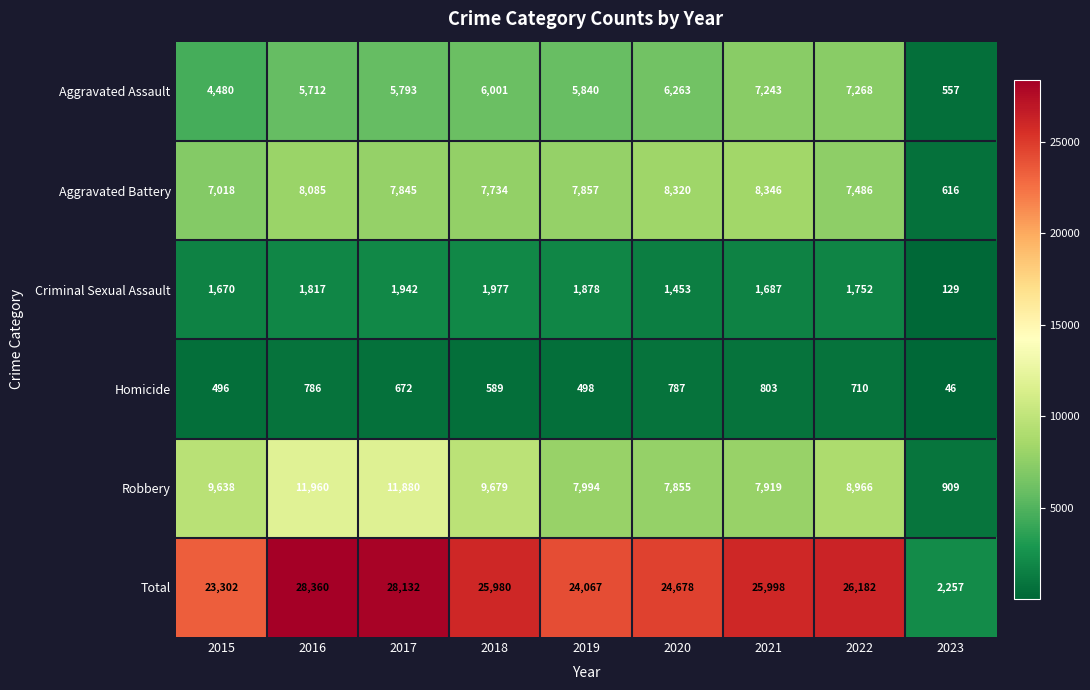

What is the spread (max minus min) of values at 2016?

27574